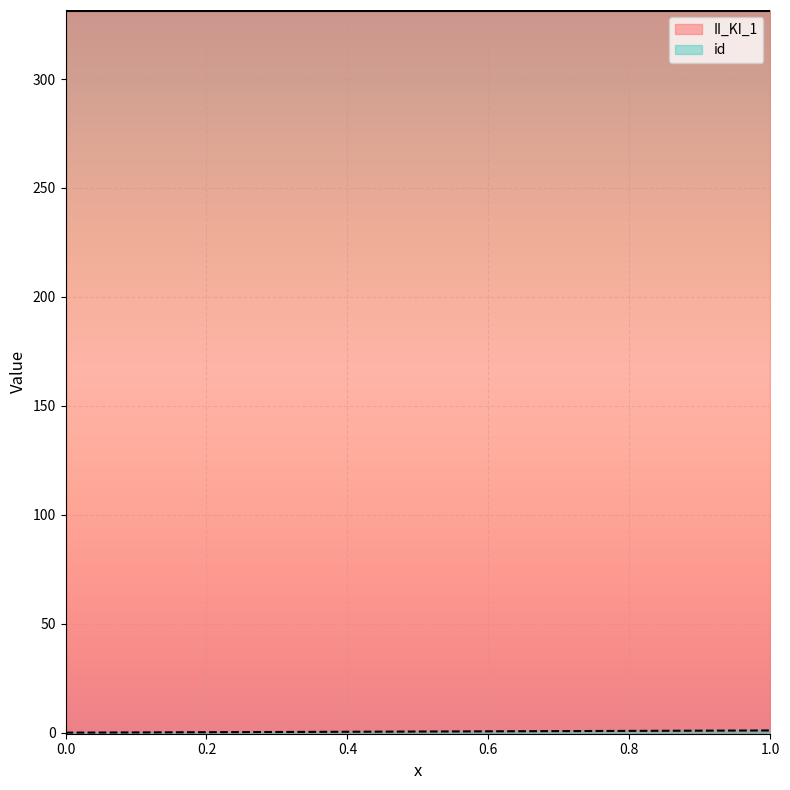

Reading left to right, extract all data points from this chart.

0.0	0.5	1.0